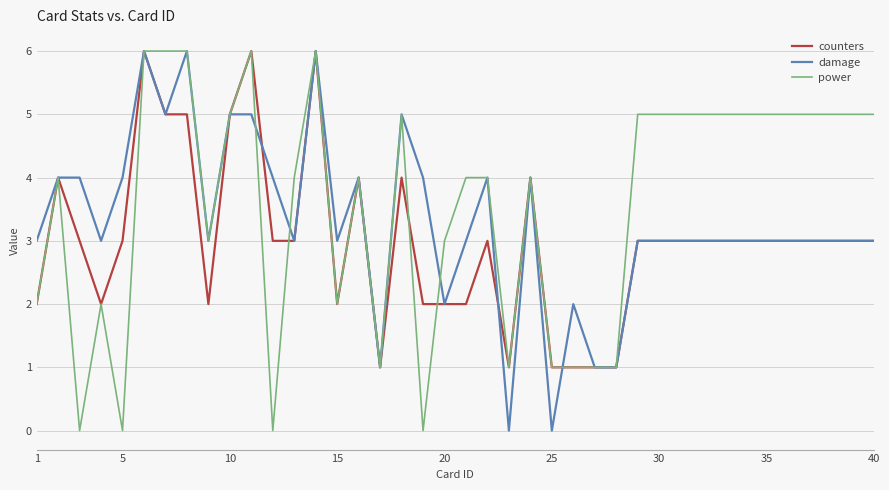

What is the maximum value shown in the chart?

6